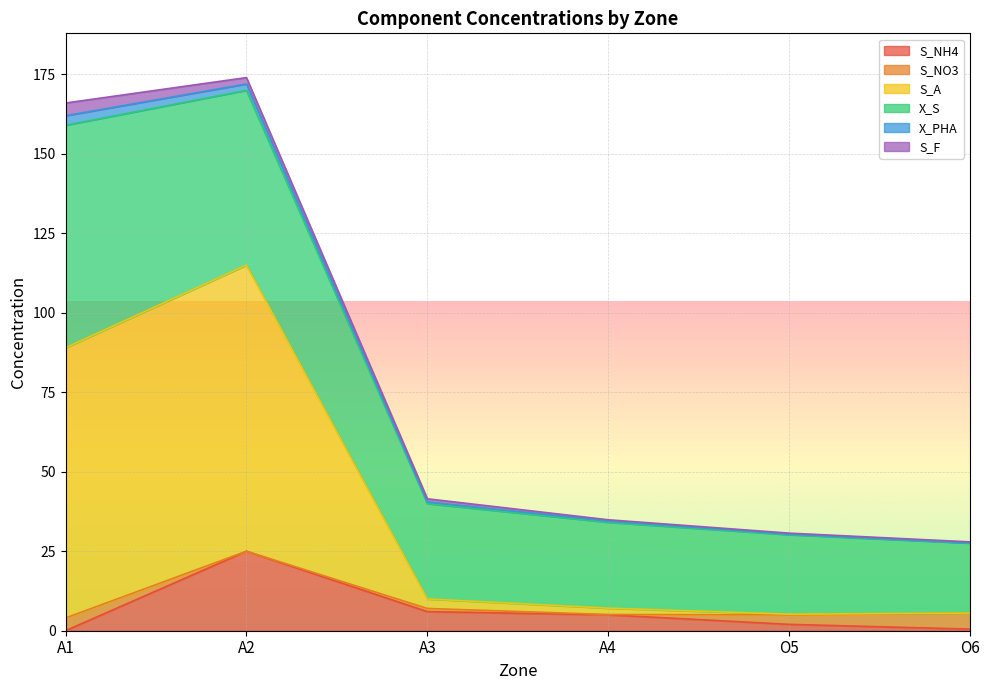

At how many categories does at least one series exceed 28?

3